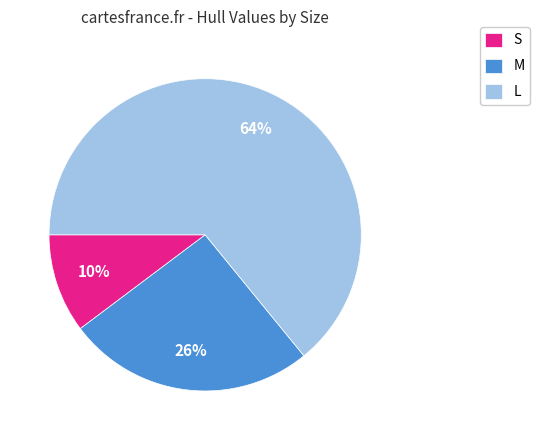

Rank the categories by value from lowest to highest.

S, M, L